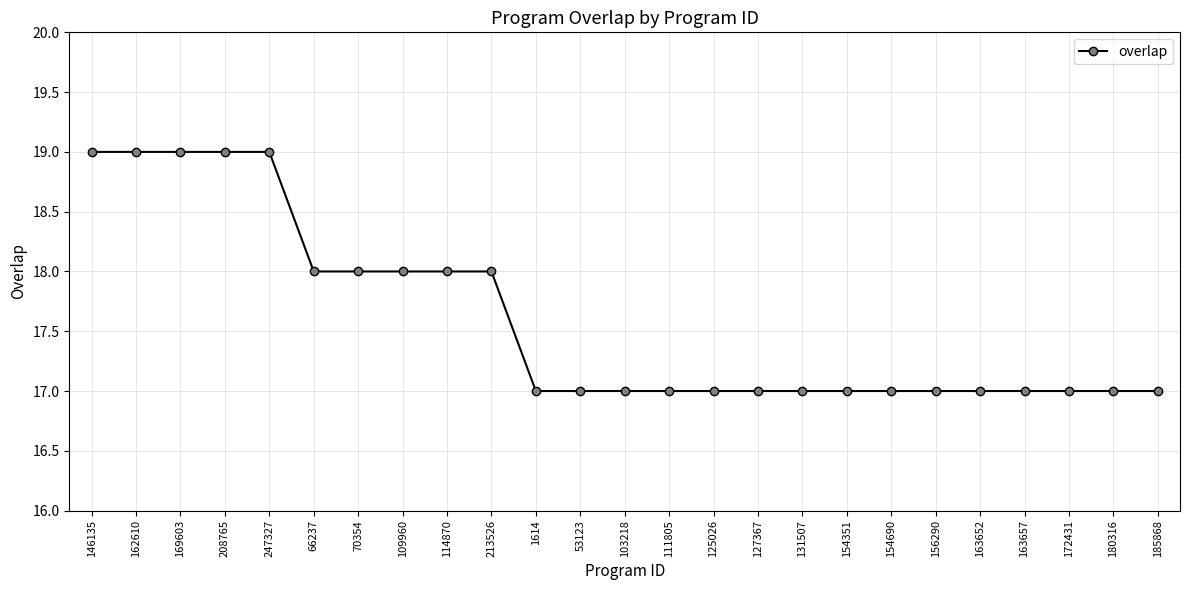

Which has a higher value, 111805 or 247327?

247327